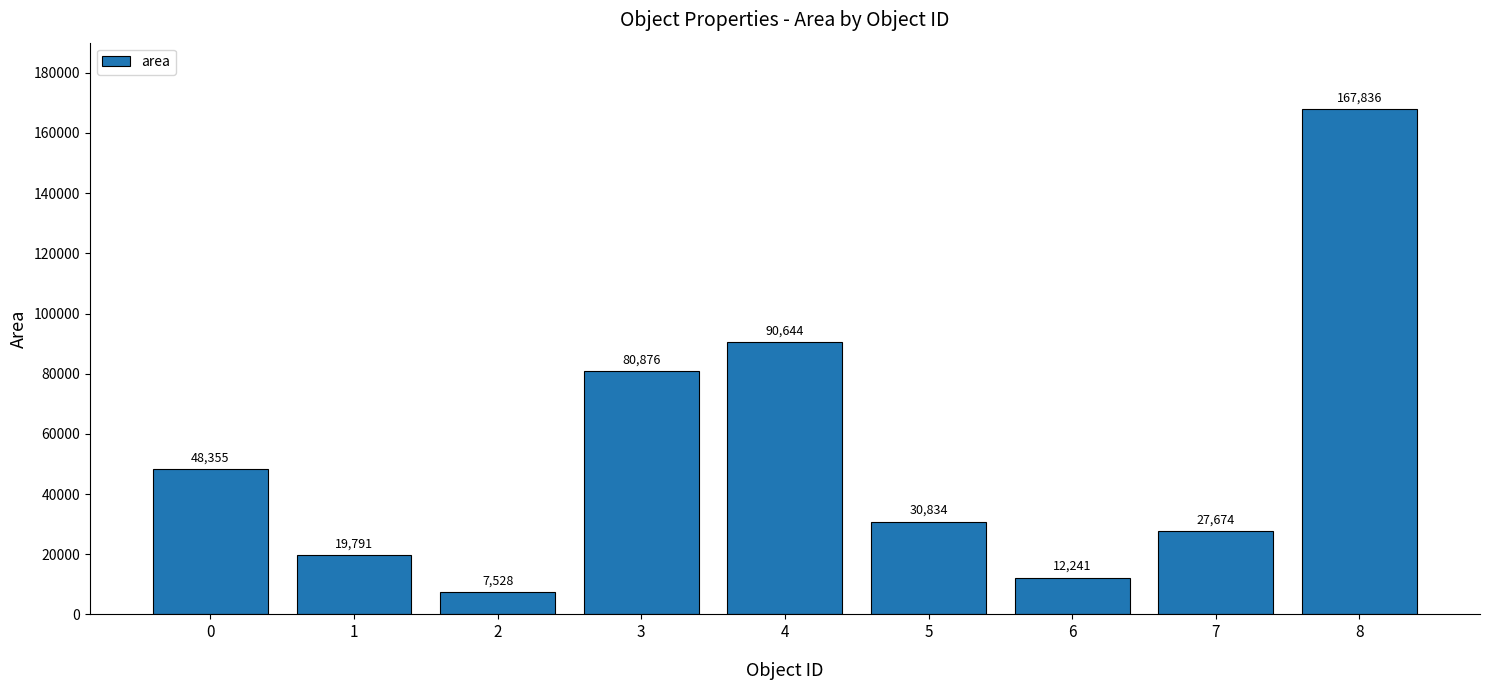

Count the number of categories in the chart.

9